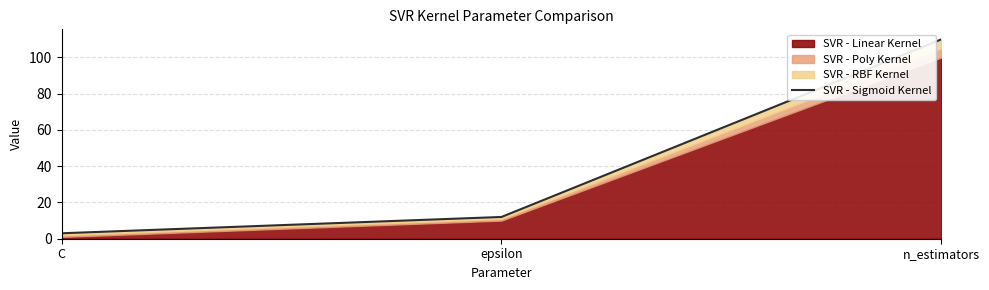

What is the sum of the values at epsilon and n_estimators?

122